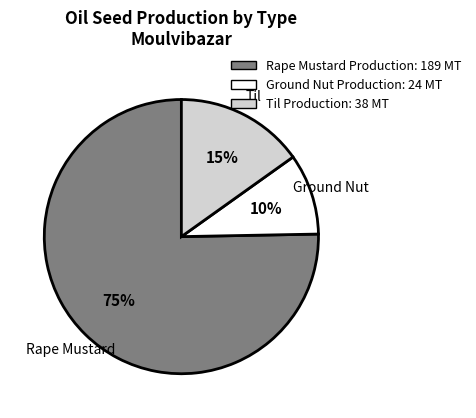

How many slices are in this pie chart?

3